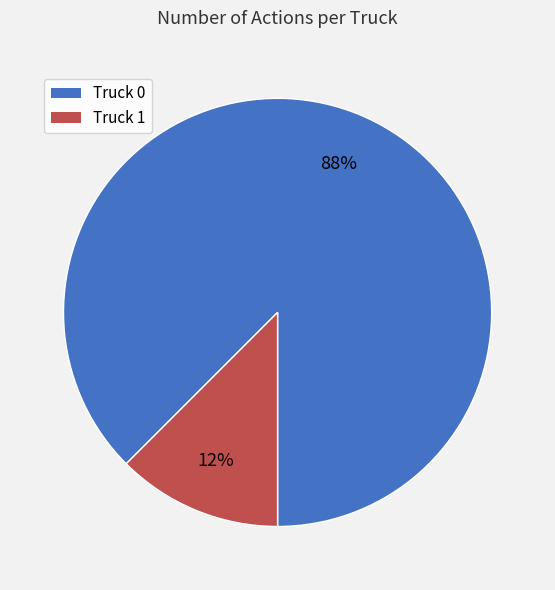

How many slices are in this pie chart?

2